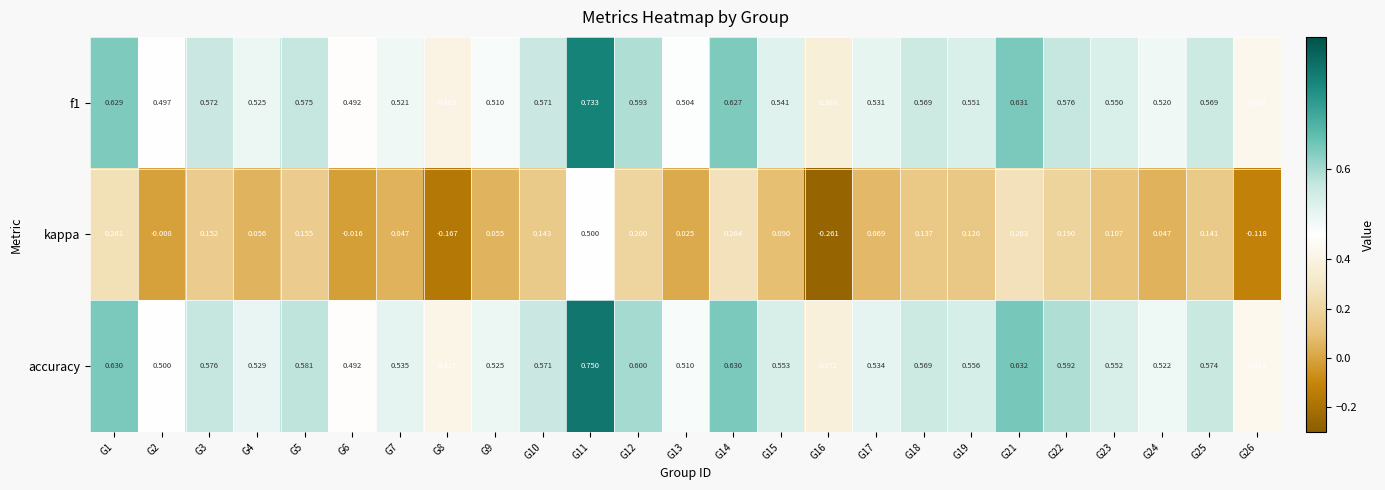

Which series has the largest total across all categories?

accuracy